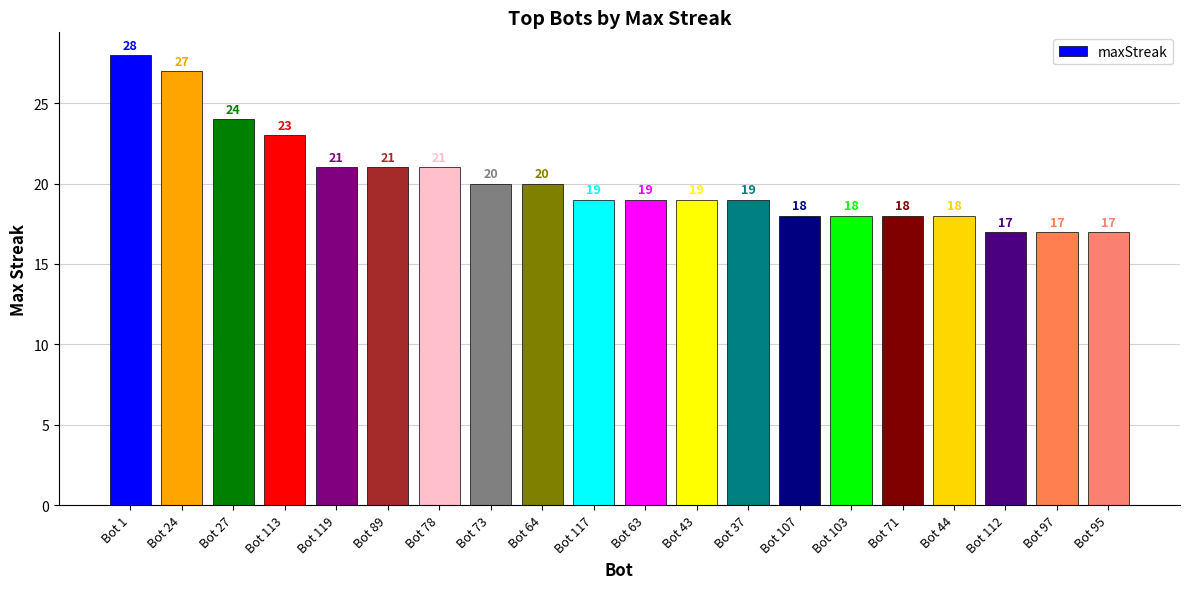

Reading left to right, list all the values displayed in this chart.

28	27	24	23	21	21	21	20	20	19	19	19	19	18	18	18	18	17	17	17